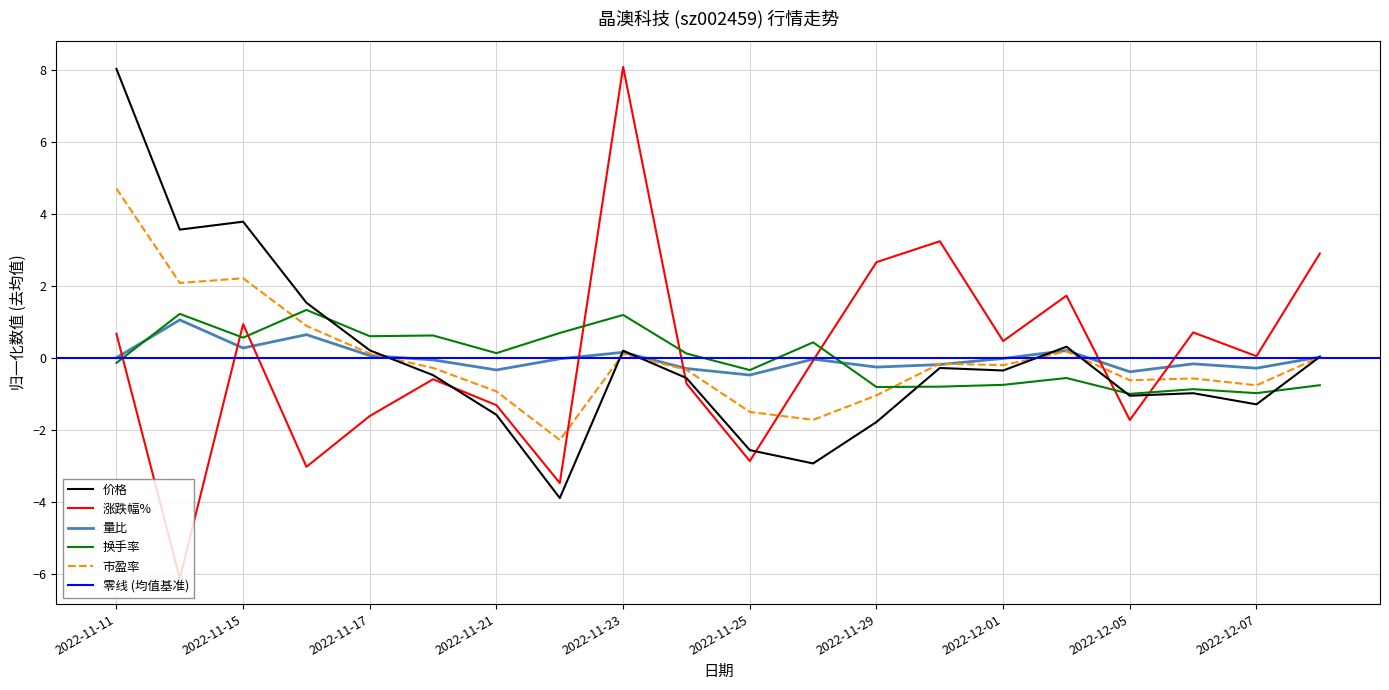

Which label corresponds to the smallest value in the chart?

2022-11-14